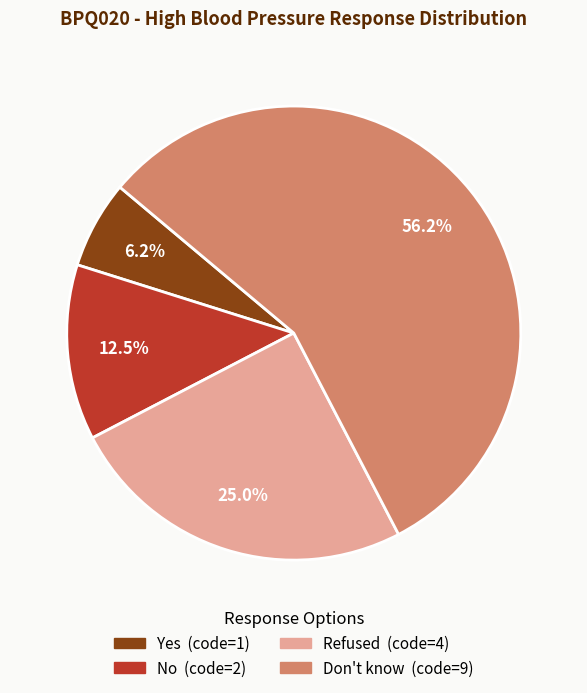

Do No and Don't know together represent more than half of the pie?

Yes